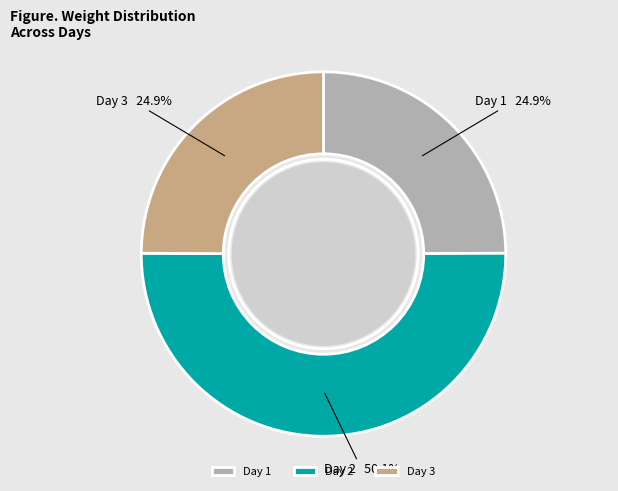

Between Day 2 and Day 3, which is larger?

Day 2